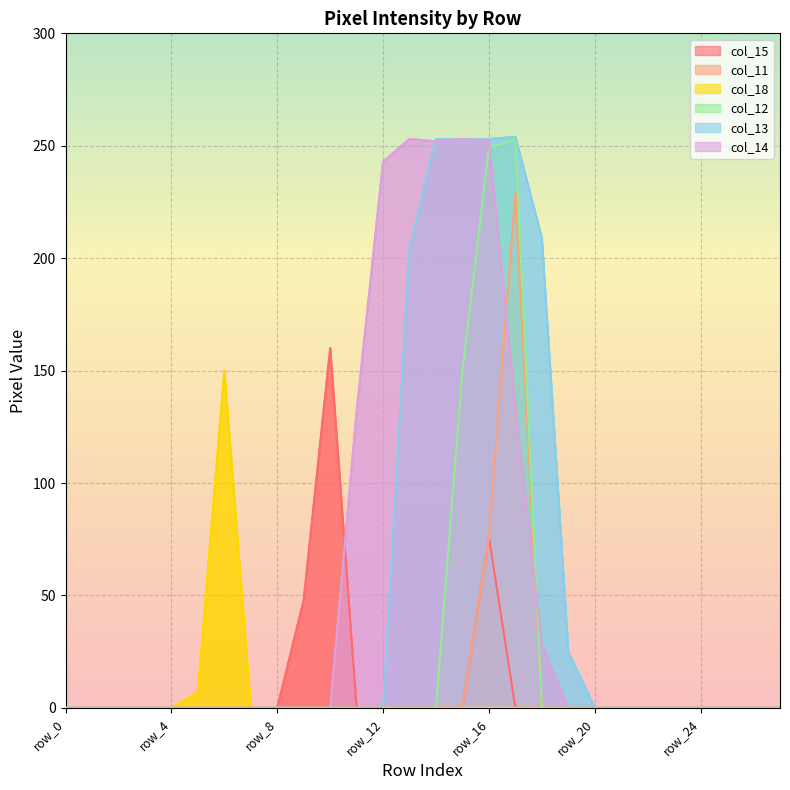

Which category has the lowest value across all series?

row_0